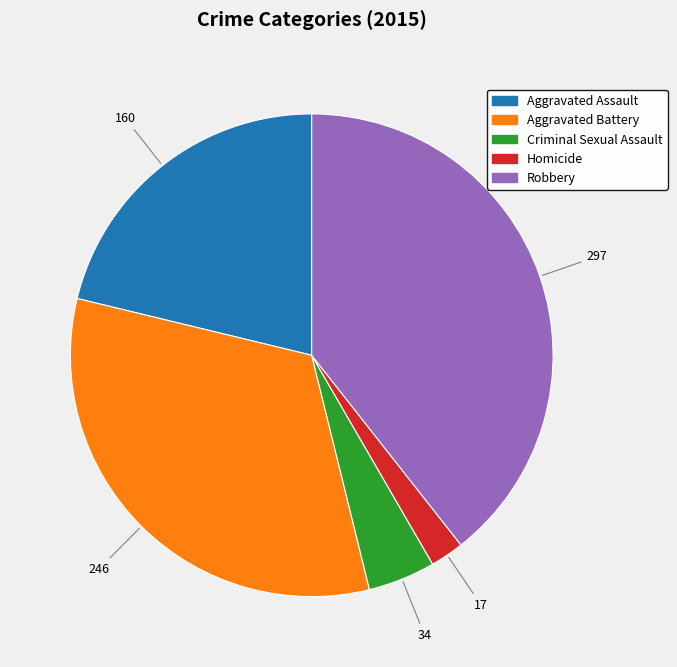

Does Aggravated Assault account for over 50% of the chart?

No